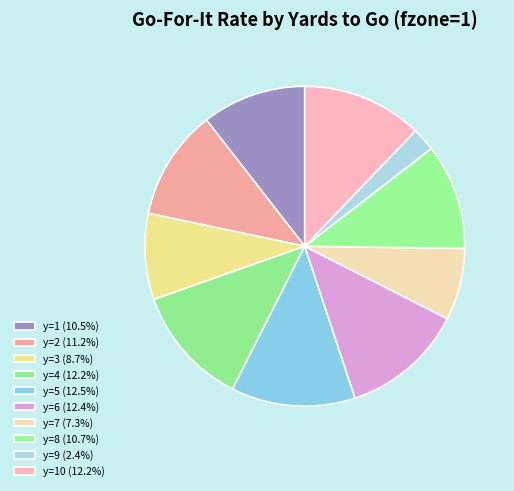

How many segments does this pie chart have?

10